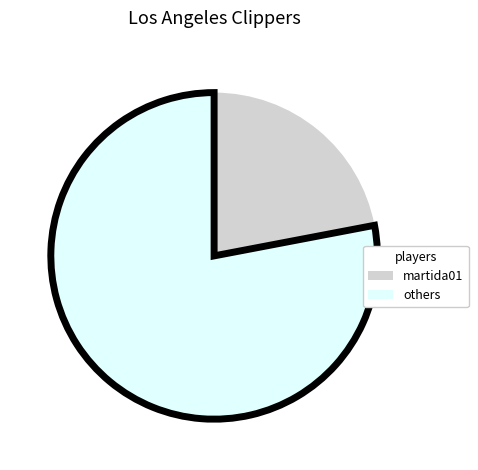

Is there a majority slice in this chart?

Yes